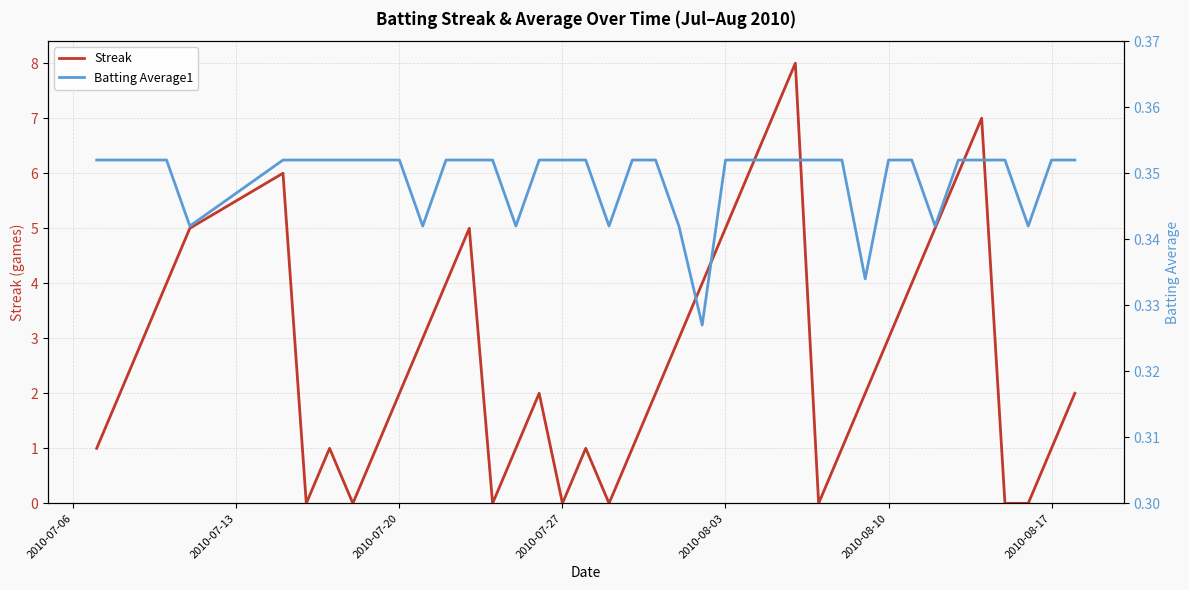

What is the maximum value for Streak?

8